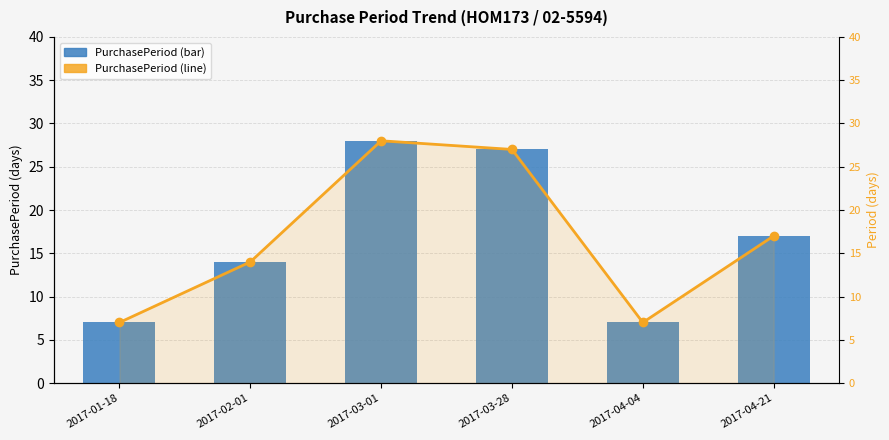

At which label is PurchasePeriod closest to 17?

2017-04-21